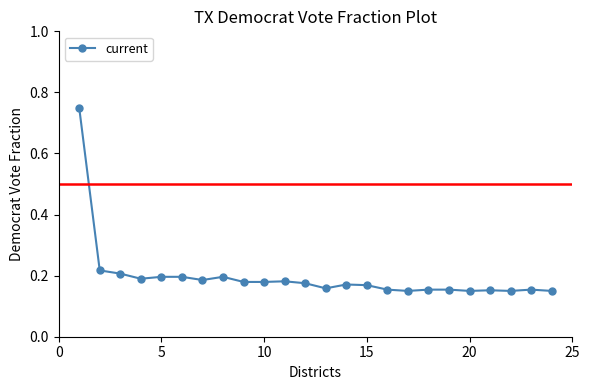

What is the sum of all values?

4.7